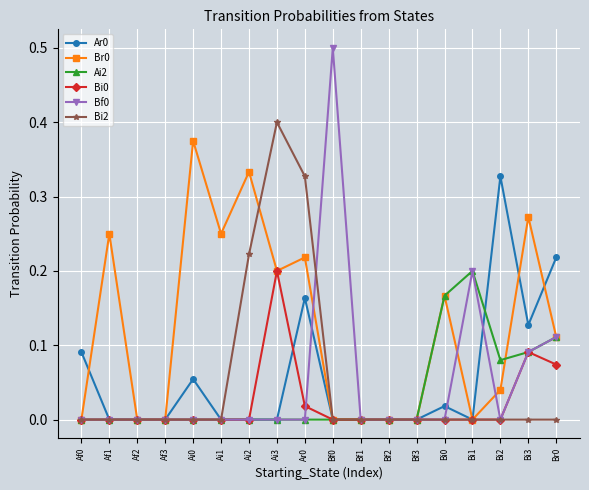

True or false: Ar0 has more than 0 interior local peaks.

True